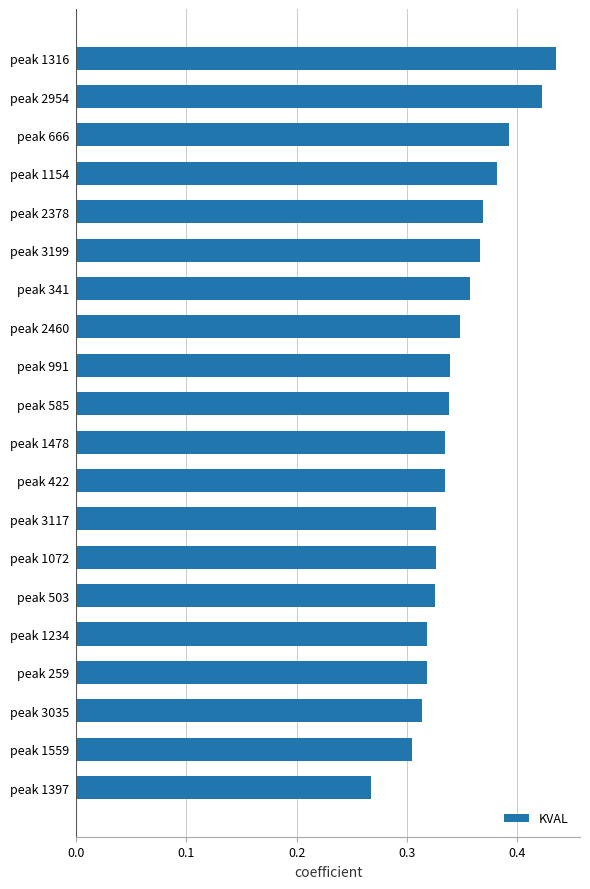

The chart shows a value of 0.3 at peak 259. True or false?

True